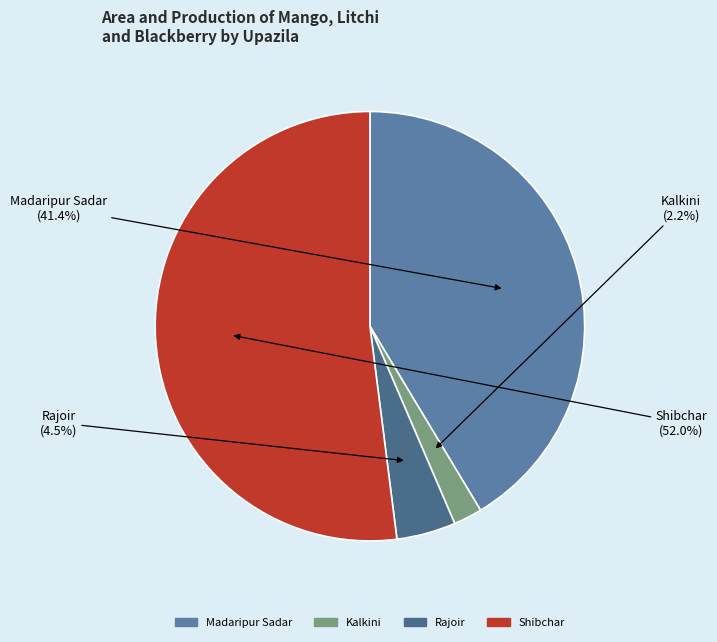

How many slices are in this pie chart?

4